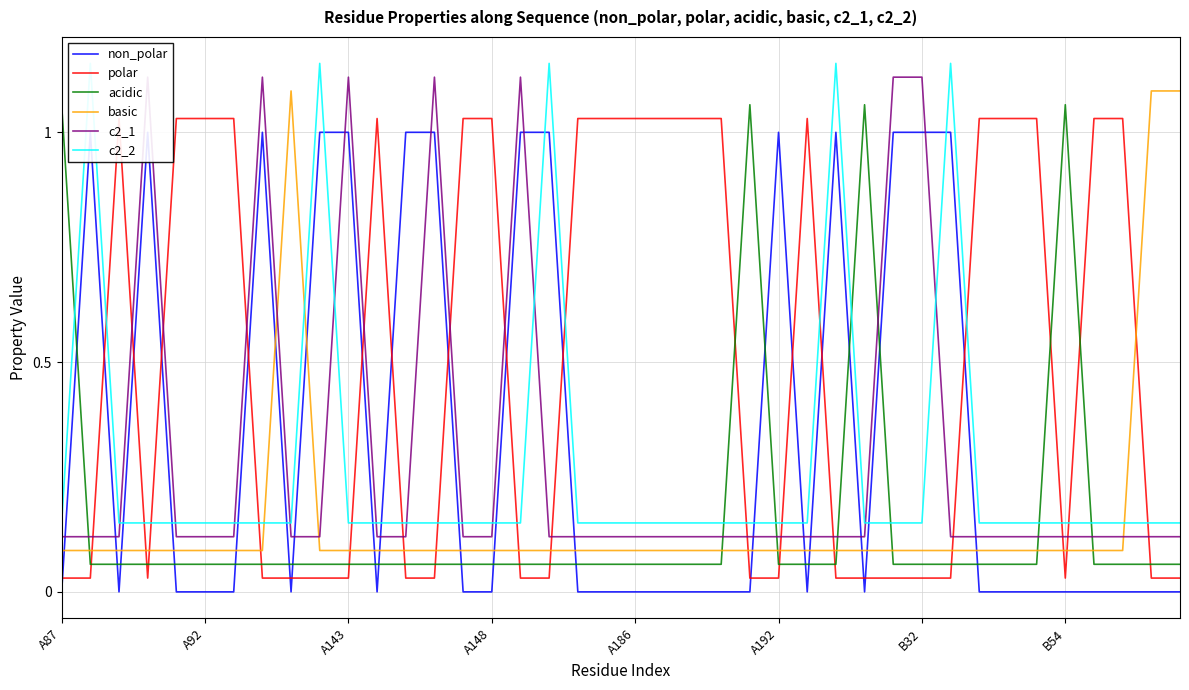

True or false: acidic has a value of 0.1 at 19.

True